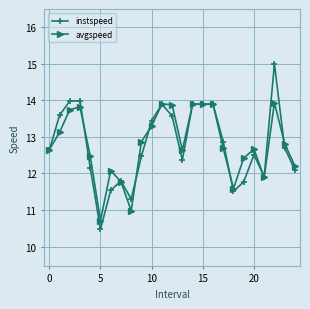

At how many categories does at least one series exceed 12?

20